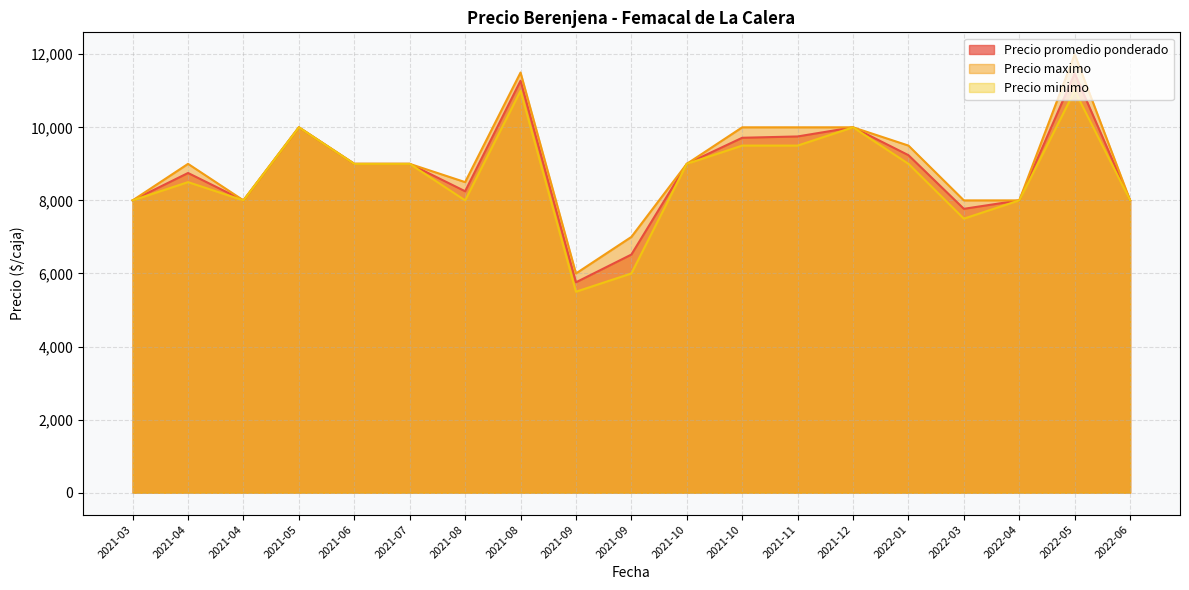

At which category does Precio maximo reach its first local peak?

2021-04